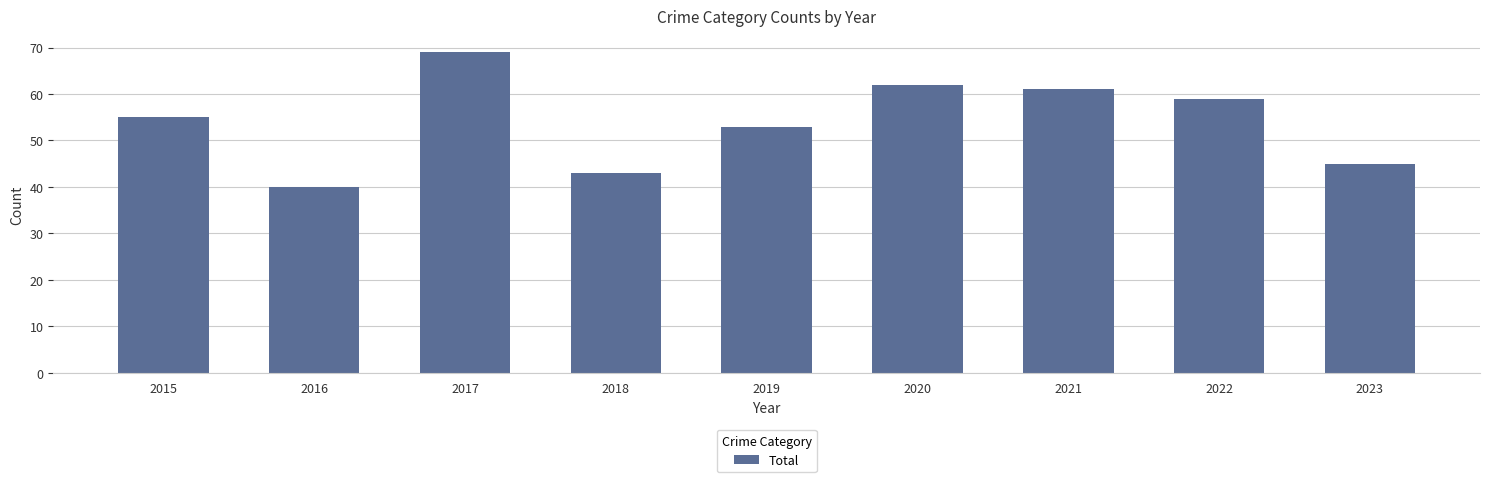

Rank the categories by value from lowest to highest.

2016, 2018, 2023, 2019, 2015, 2022, 2021, 2020, 2017